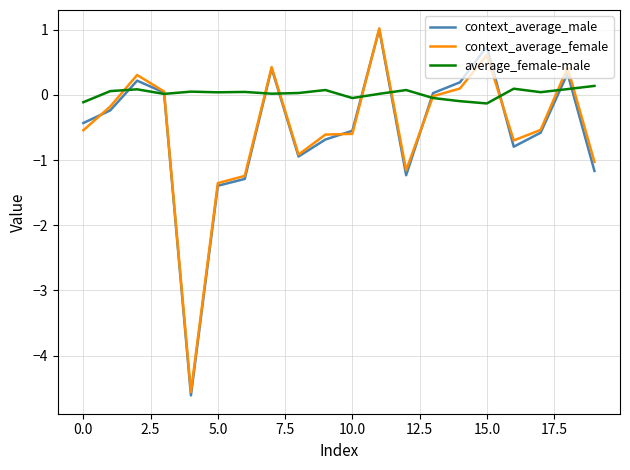

What is the maximum value shown in the chart?

1.0